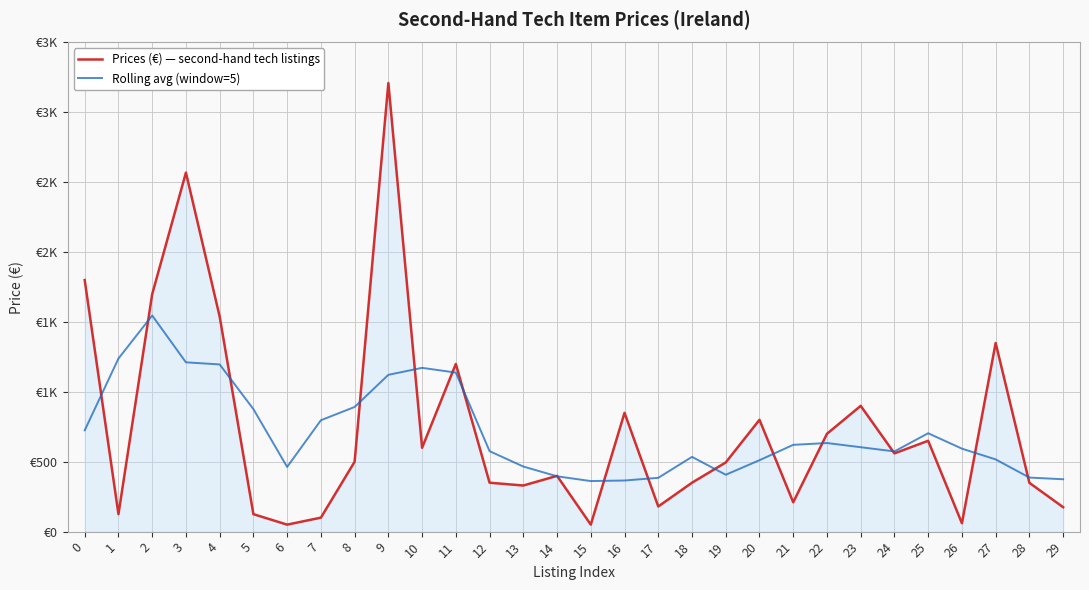

Rank the categories by Rolling avg (window=5) value from highest to lowest.

2, 1, 3, 4, 10, 11, 9, 8, 5, 7, 0, 25, 22, 21, 23, 26, 12, 24, 18, 27, 20, 13, 6, 19, 14, 28, 17, 29, 16, 15